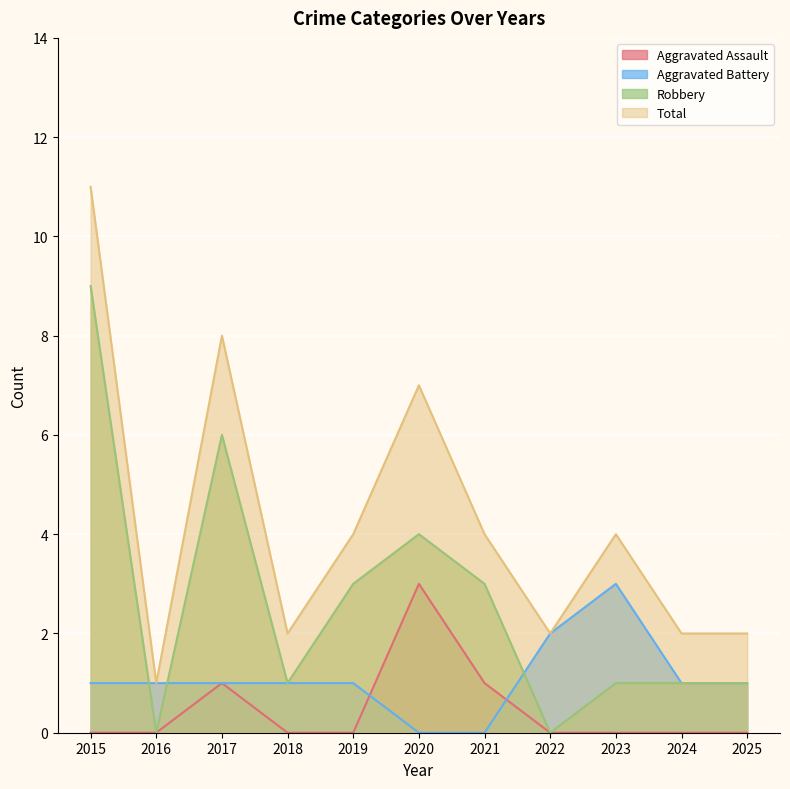

The Robbery series shows 0 at 2024. True or false?

False